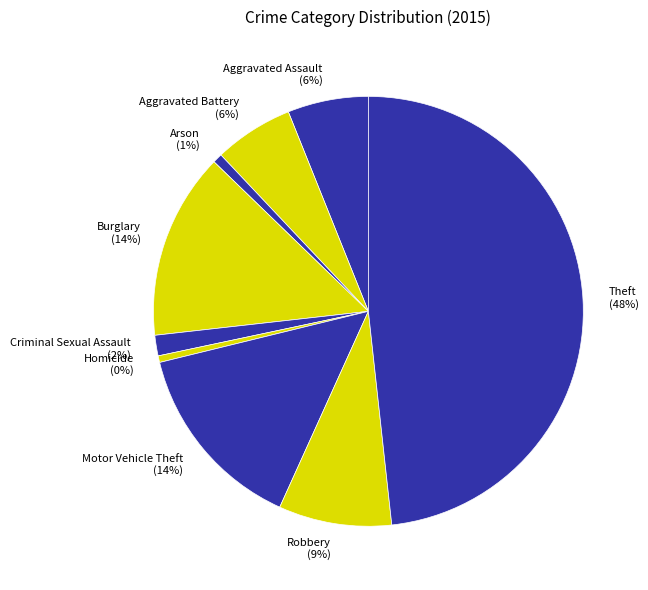

The Criminal Sexual Assault slice represents 2% of the pie. True or false?

True